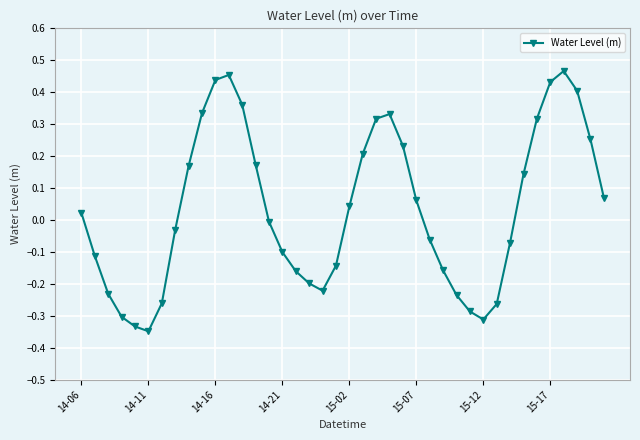

True or false: the data has more than 0 interior local peaks.

True